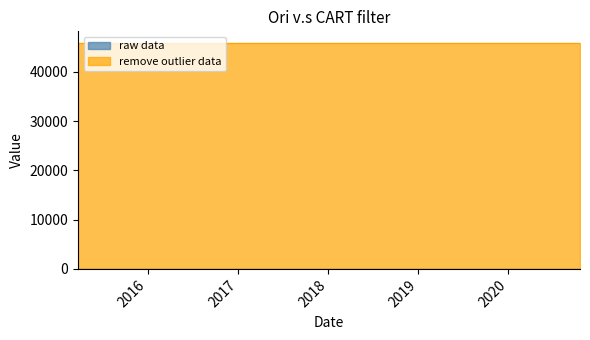

Which label corresponds to the smallest value in the chart?

2015-03-25